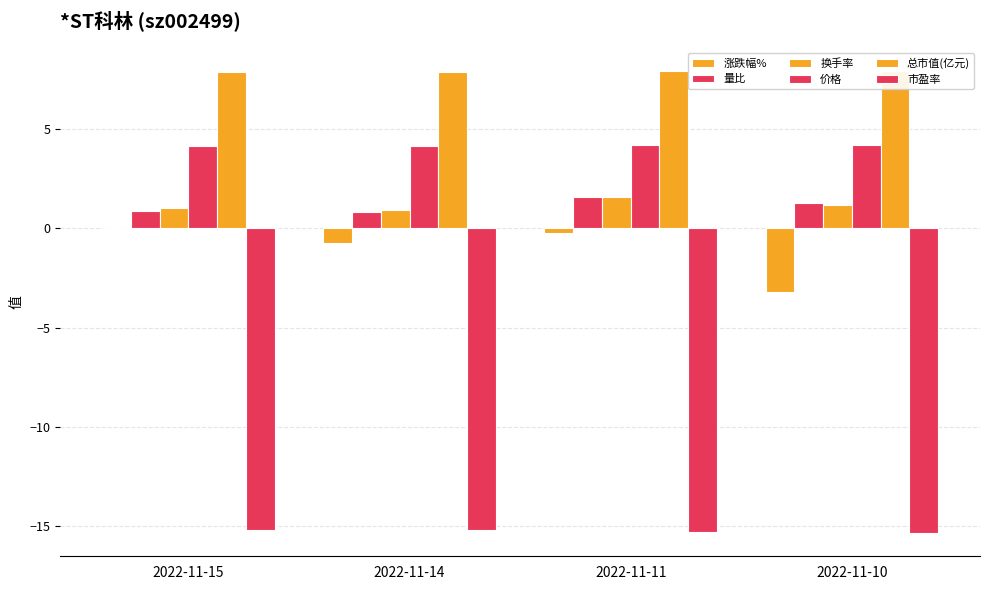

What is the value of the 换手率 bar at the 3rd from the left?

1.6